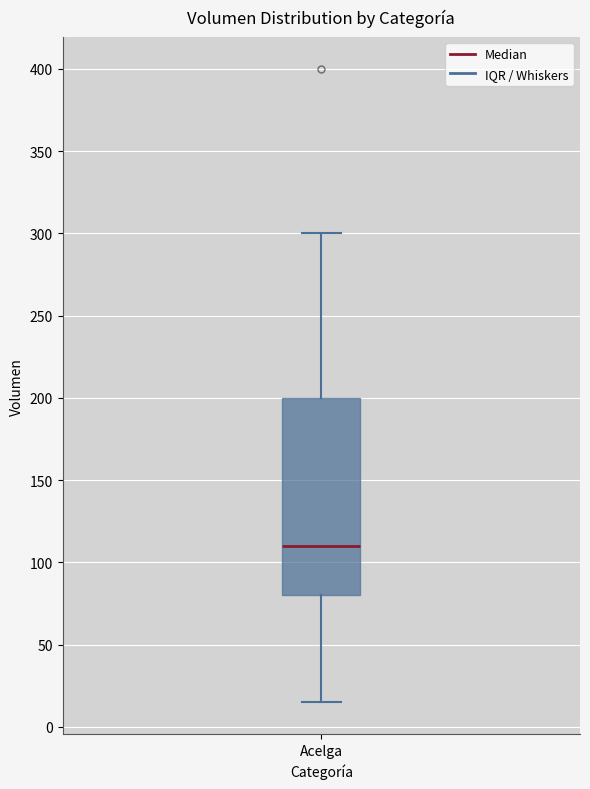

Transcribe this box plot: give where the median line is, the range the box spans, and where the two whiskers end, as read against the y-axis. The values are not printed on the chart, so give them approximately, as read against the axis.

median 110, box 80 to 200, whiskers 15 to 300